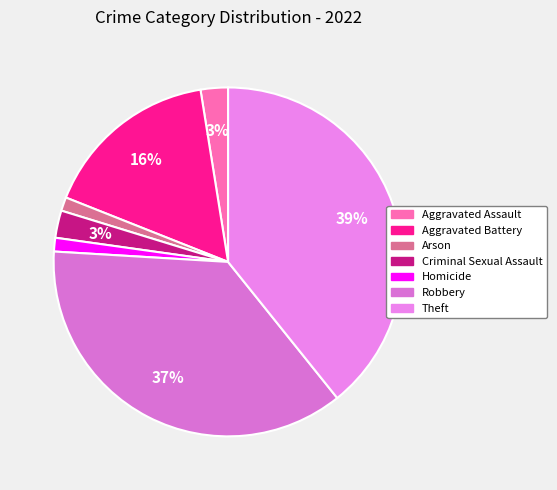

Rank the categories by value from highest to lowest.

Theft, Robbery, Aggravated Battery, Aggravated Assault, Criminal Sexual Assault, Arson, Homicide